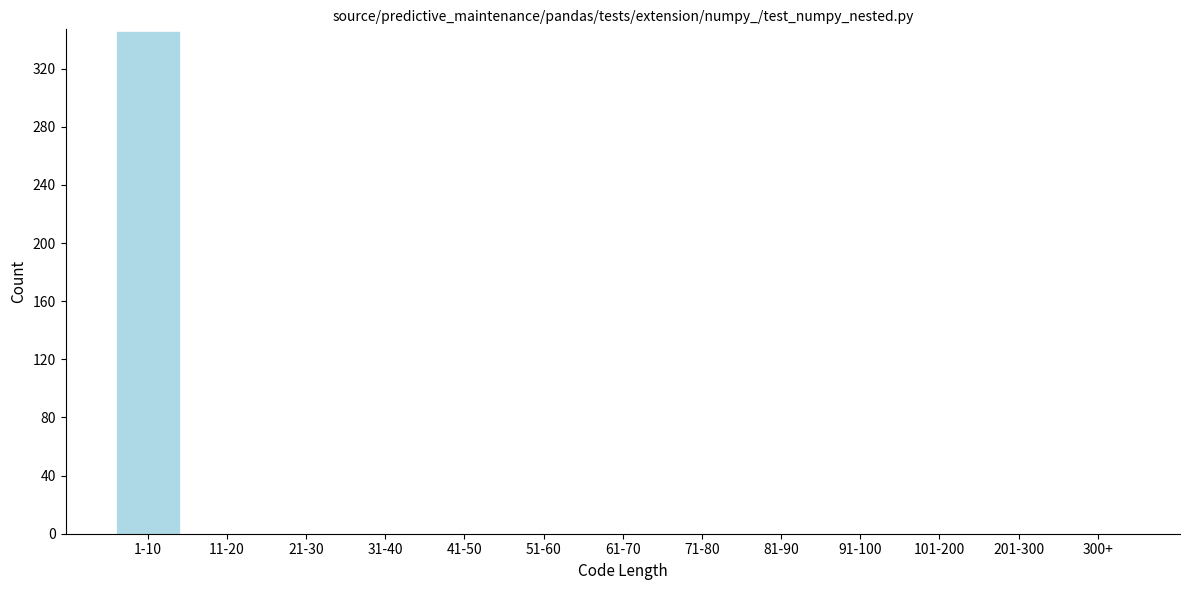

Reading right to left, transcribe all the data shown in this chart.

300+=0	201-300=0	101-200=0	91-100=0	81-90=0	71-80=0	61-70=0	51-60=0	41-50=0	31-40=0	21-30=0	11-20=0	1-10=346